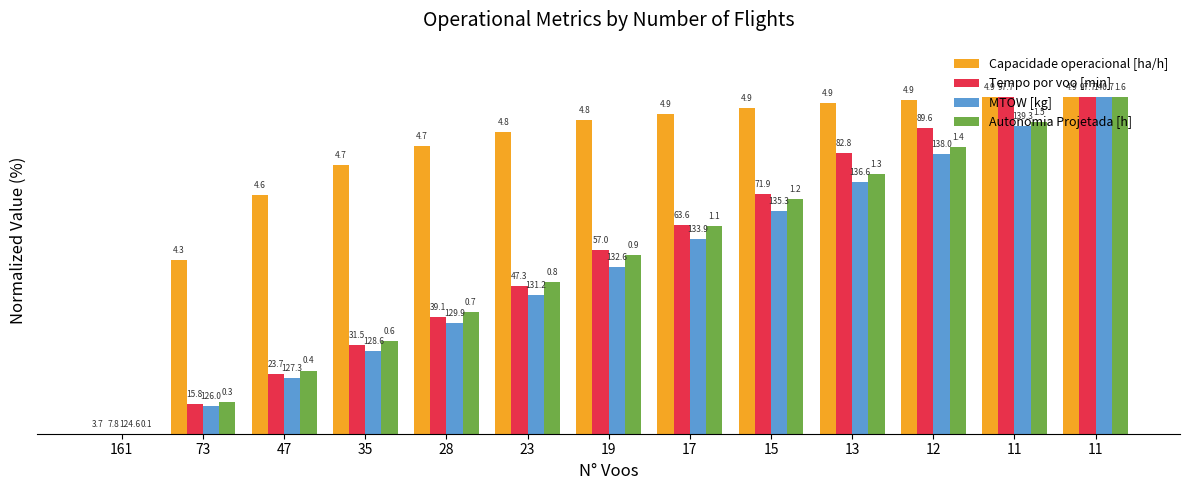

What is the spread (max minus min) of values at 23?

48.5